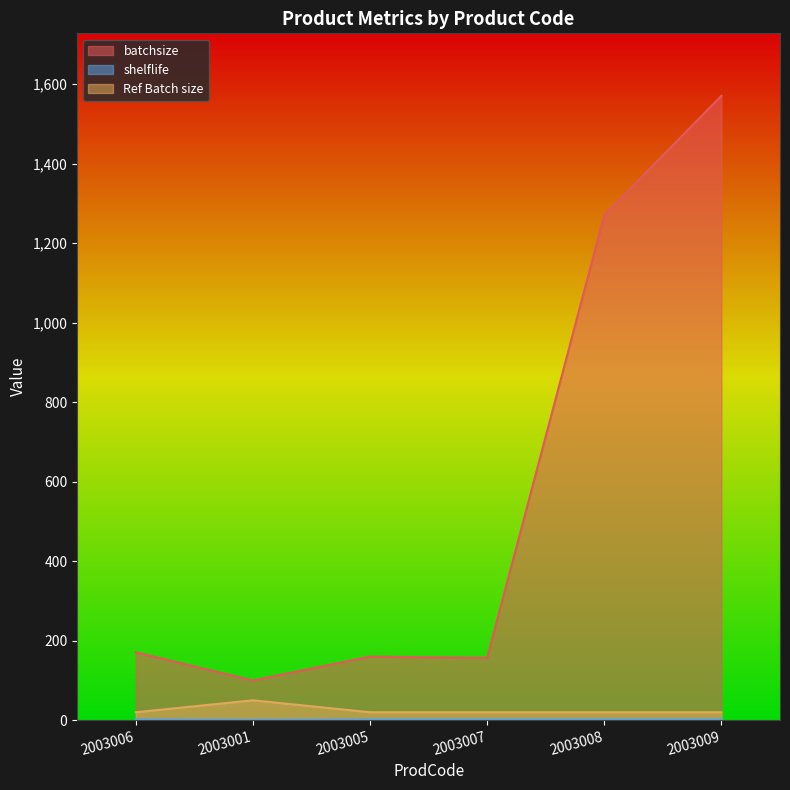

True or false: Ref Batch size and shelflife intersect in this chart.

False